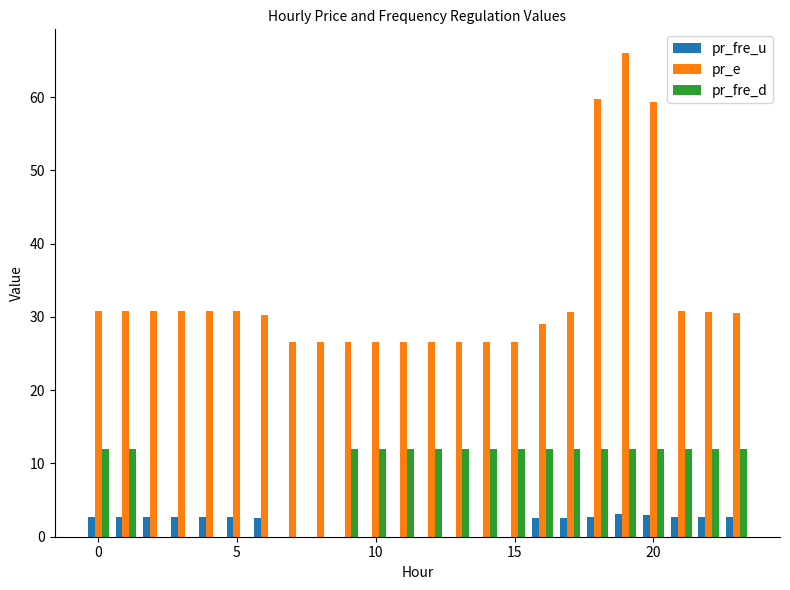

What is the sum of all pr_fre_u values?

40.7